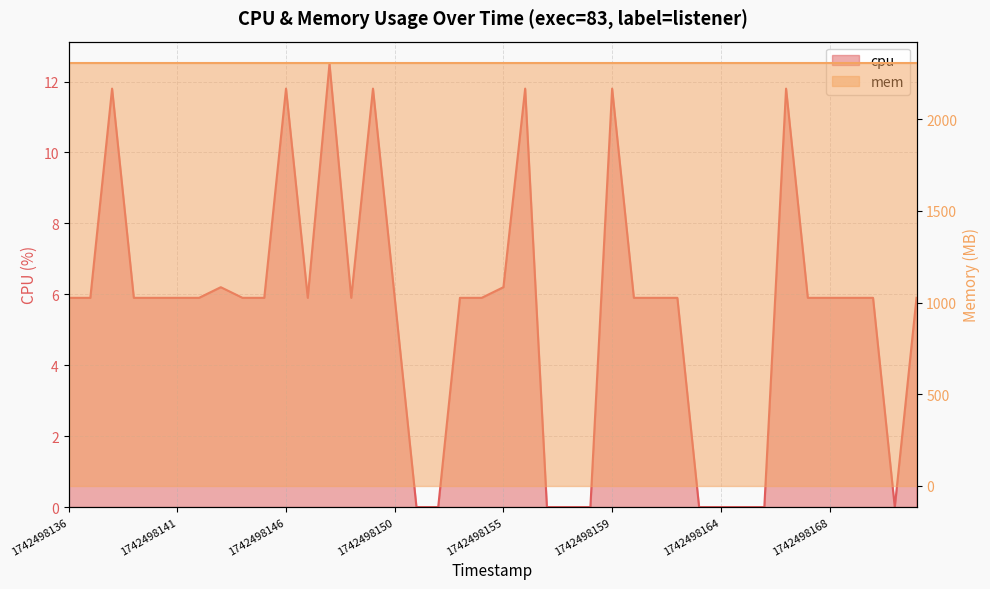

The value at 1742498150 is 1.4. True or false?

False